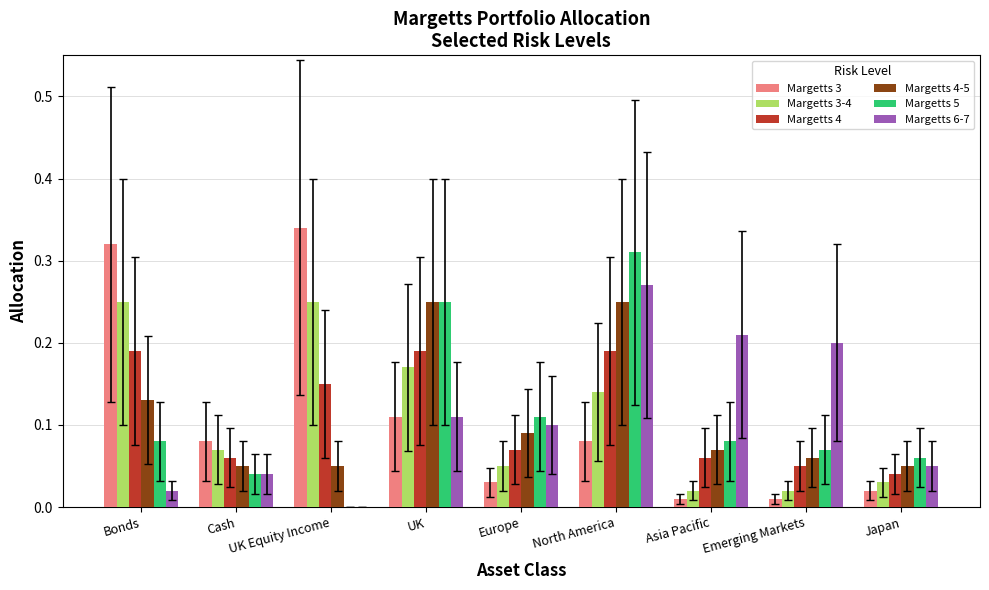

What is the sum of the Margetts 4 values at North America and Bonds?

0.4